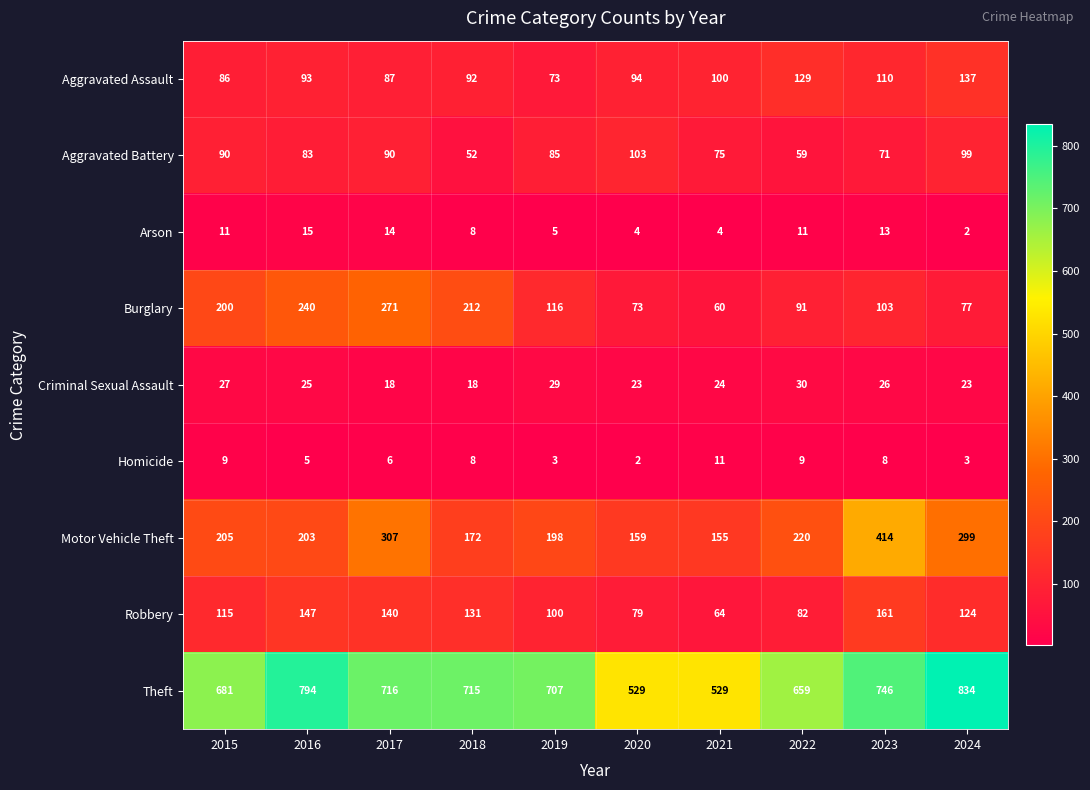

The value of Arson at 2020 is 6. True or false?

False